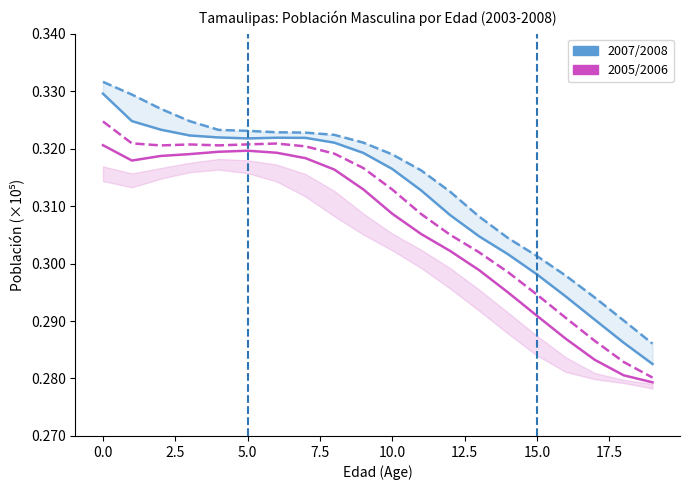

Count the 2005 (HOIST) values in the range 0 to 1.

20